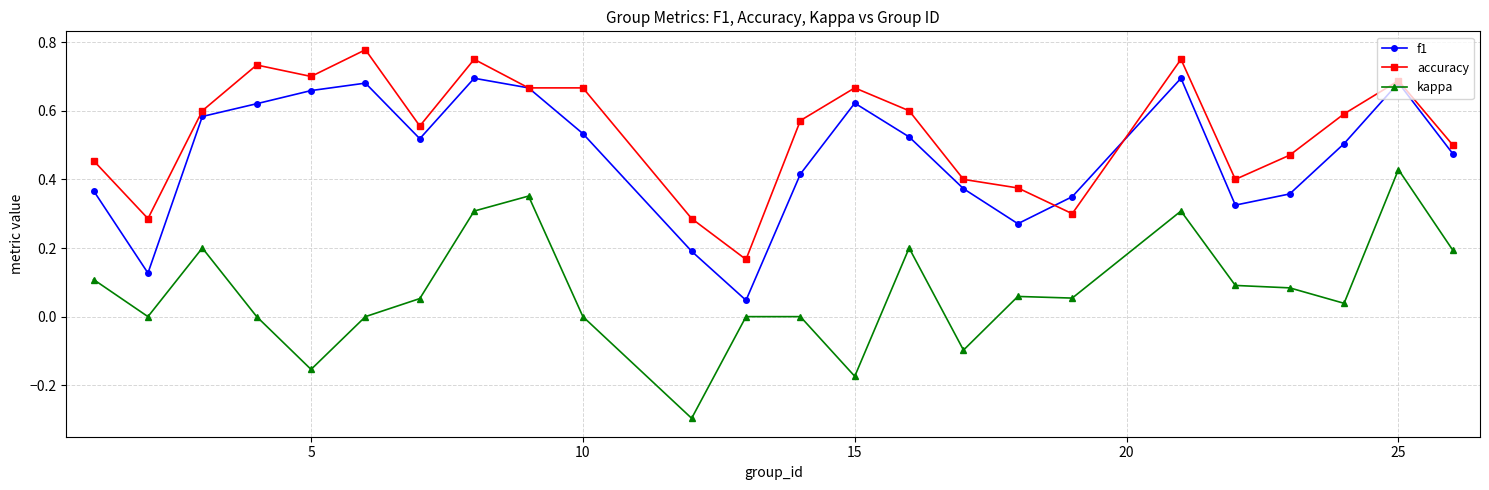

In f1, how many points are higher than both neighbors (excluding endpoints)?

5